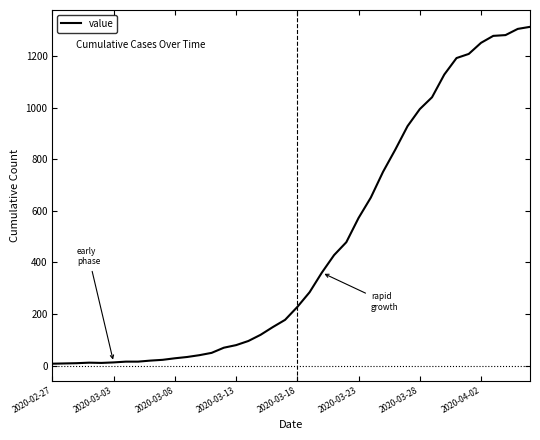

How many lines are shown in the chart?

1